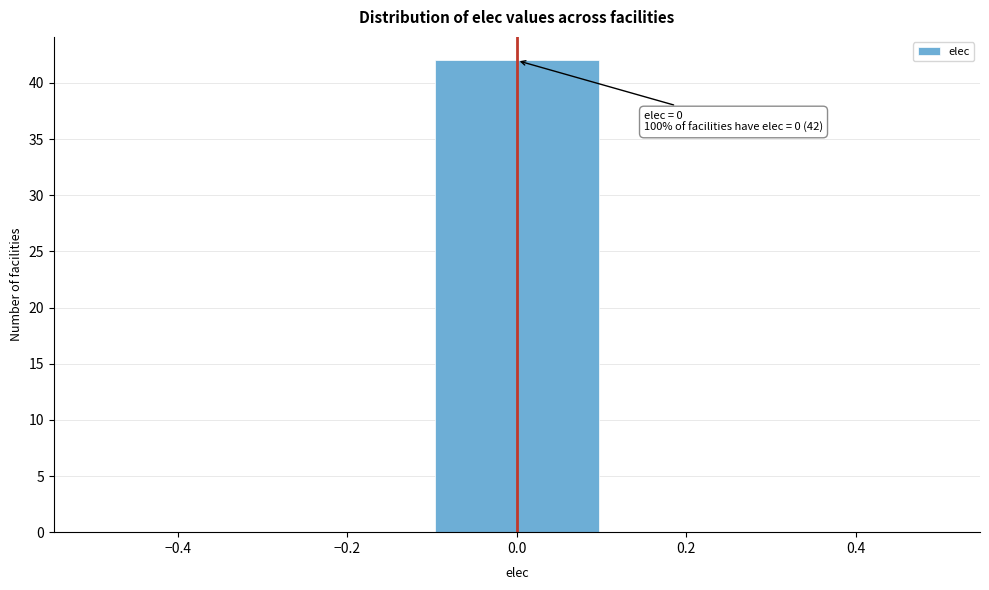

Over which range of the x-axis is the bar tallest?

-0.1 to 0.1